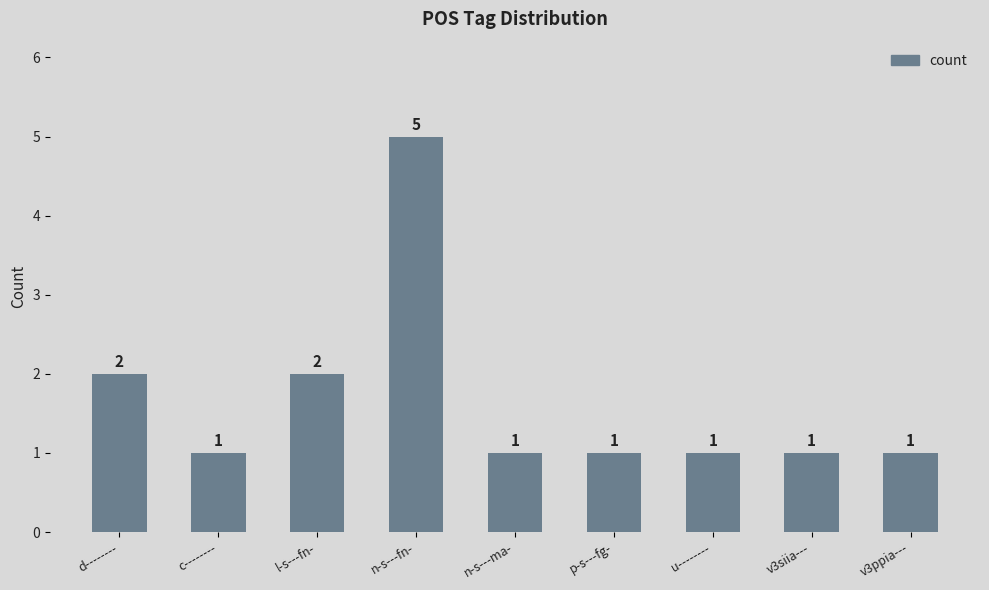

The value at n-s---ma- is 1. True or false?

True